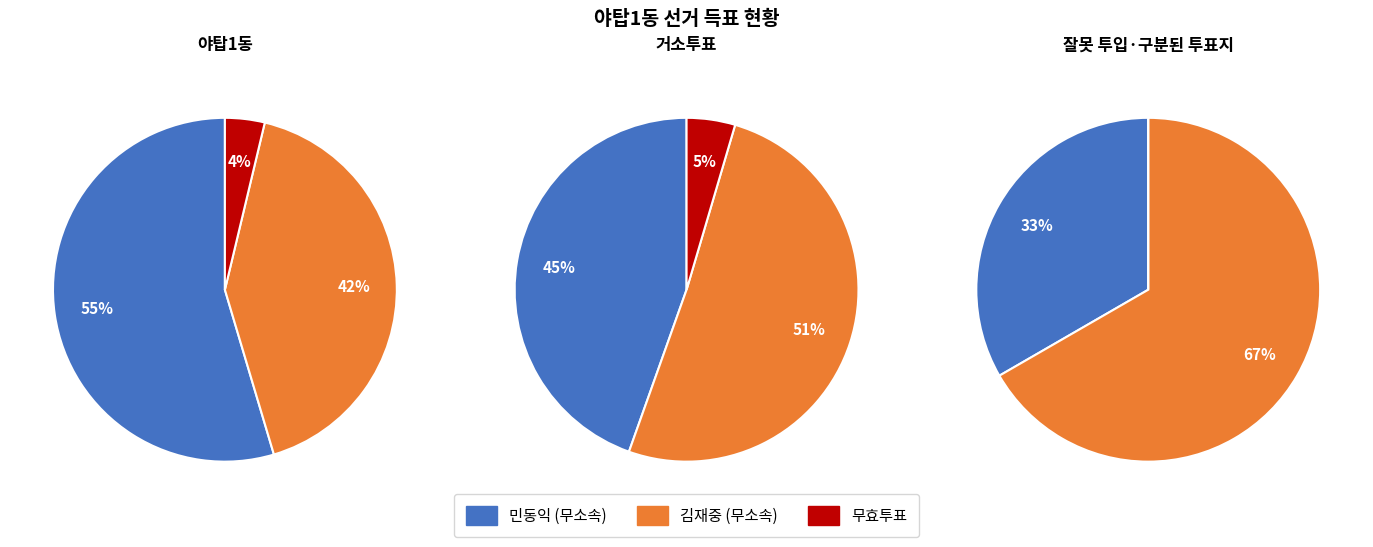

Count the number of slices in the pie.

3